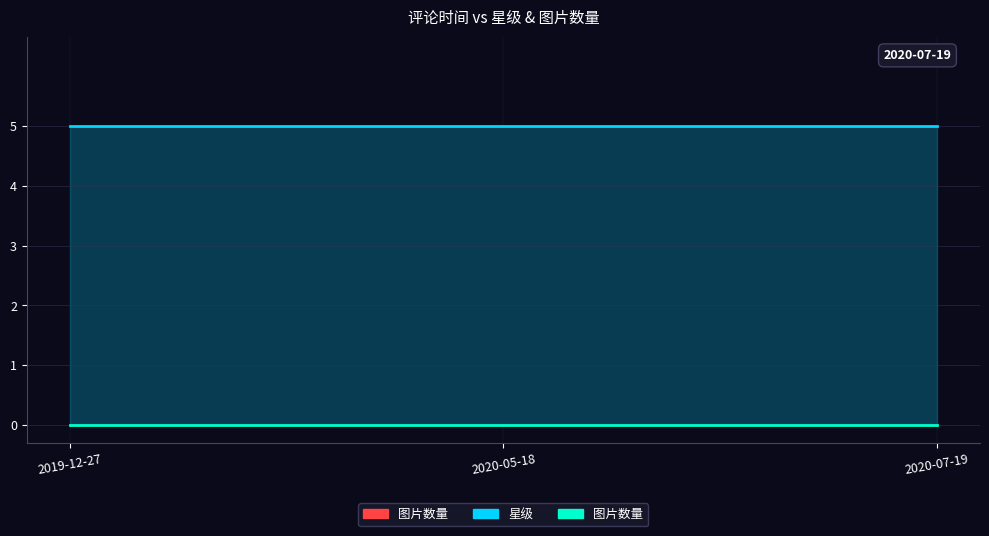

Is the value of 图片数量 at 2020-05-18 greater than the value of 星级 at 2019-12-27?

No